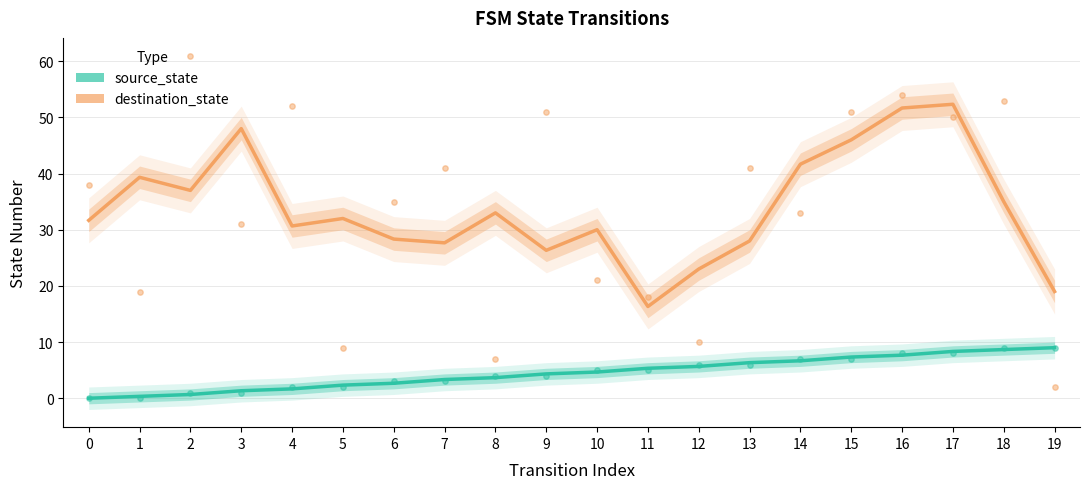

What are all the series names shown in the legend?

source_state, destination_state